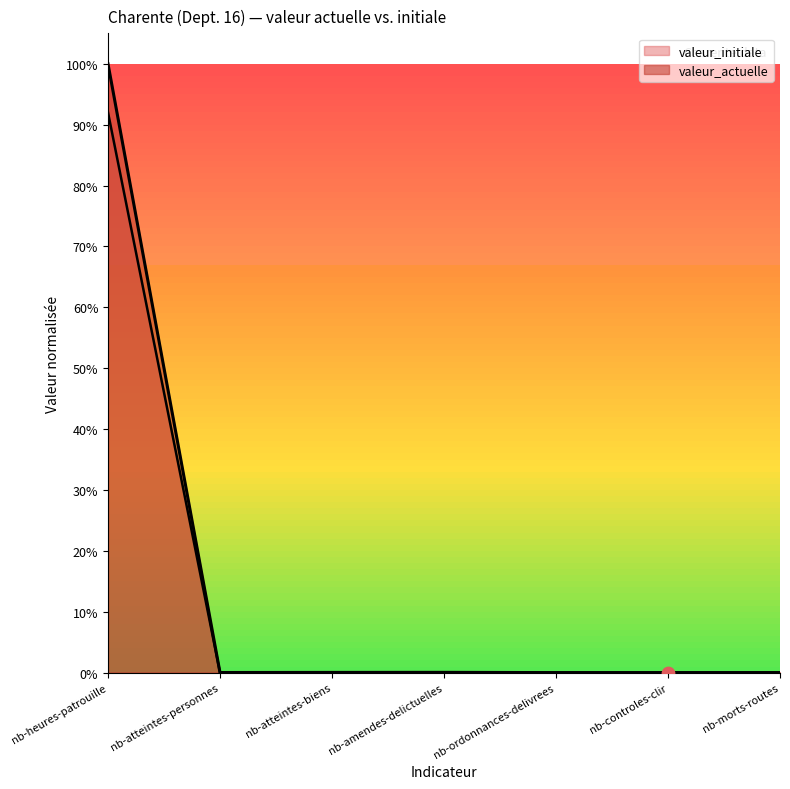

Is the value of valeur_actuelle at nb-amendes-delictuelles greater than the value of valeur_initiale at nb-morts-routes?

Yes